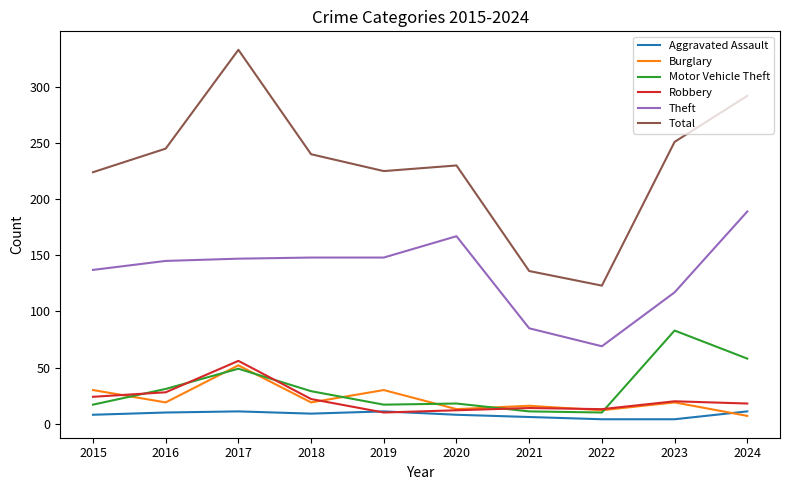

Does the chart have visible grid lines?

No